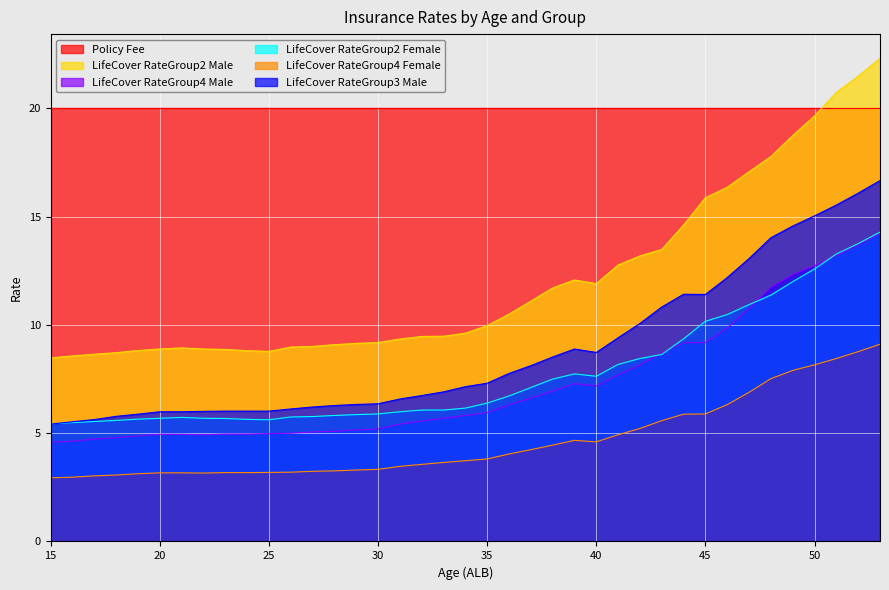

What value does the LifeCover RateGroup3 Male series have at 31?

6.6